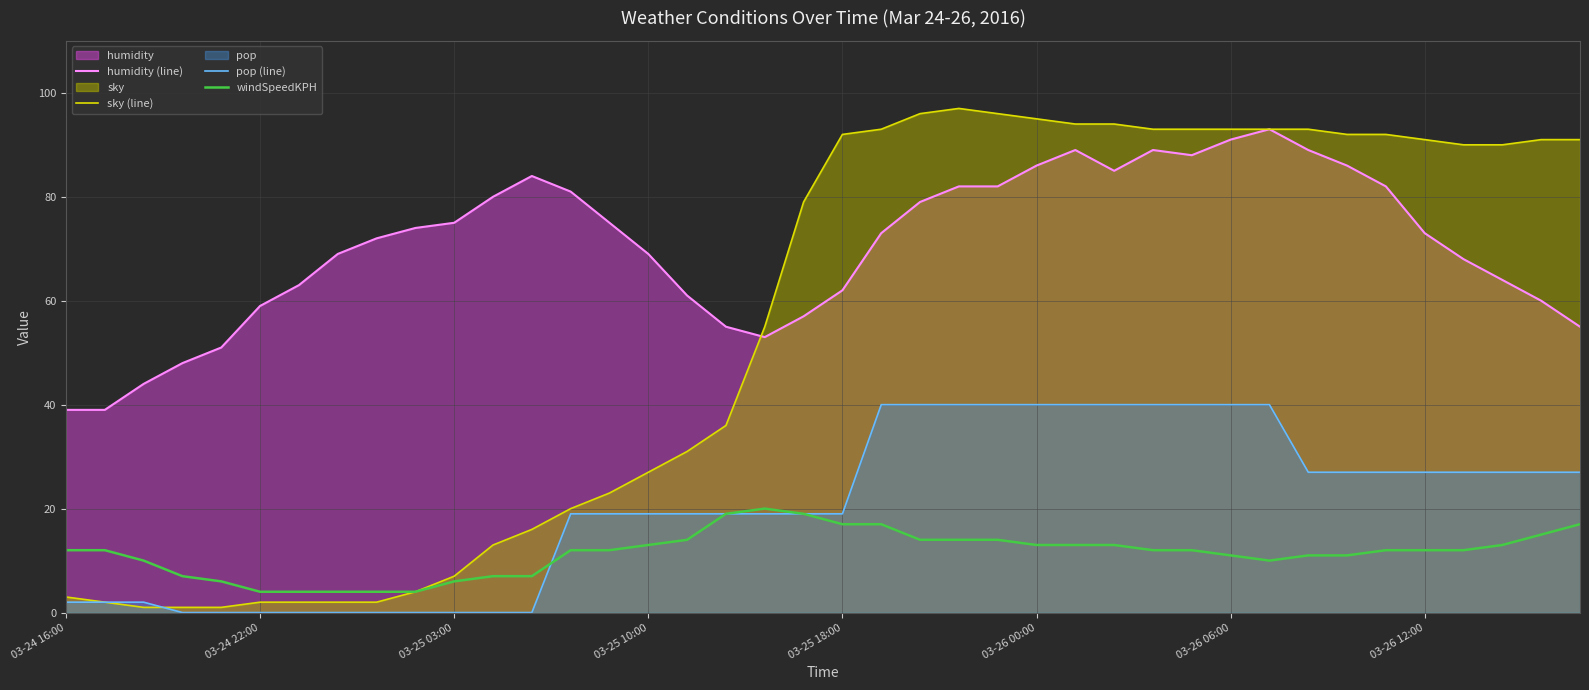

What is the difference between the humidity (line) values at 28 and 38?

29